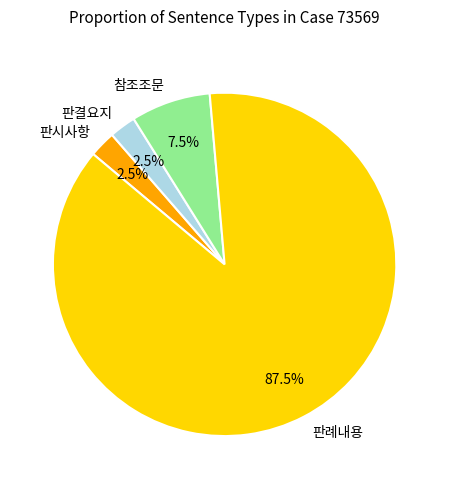

Which slice represents more than half of the pie?

판례내용